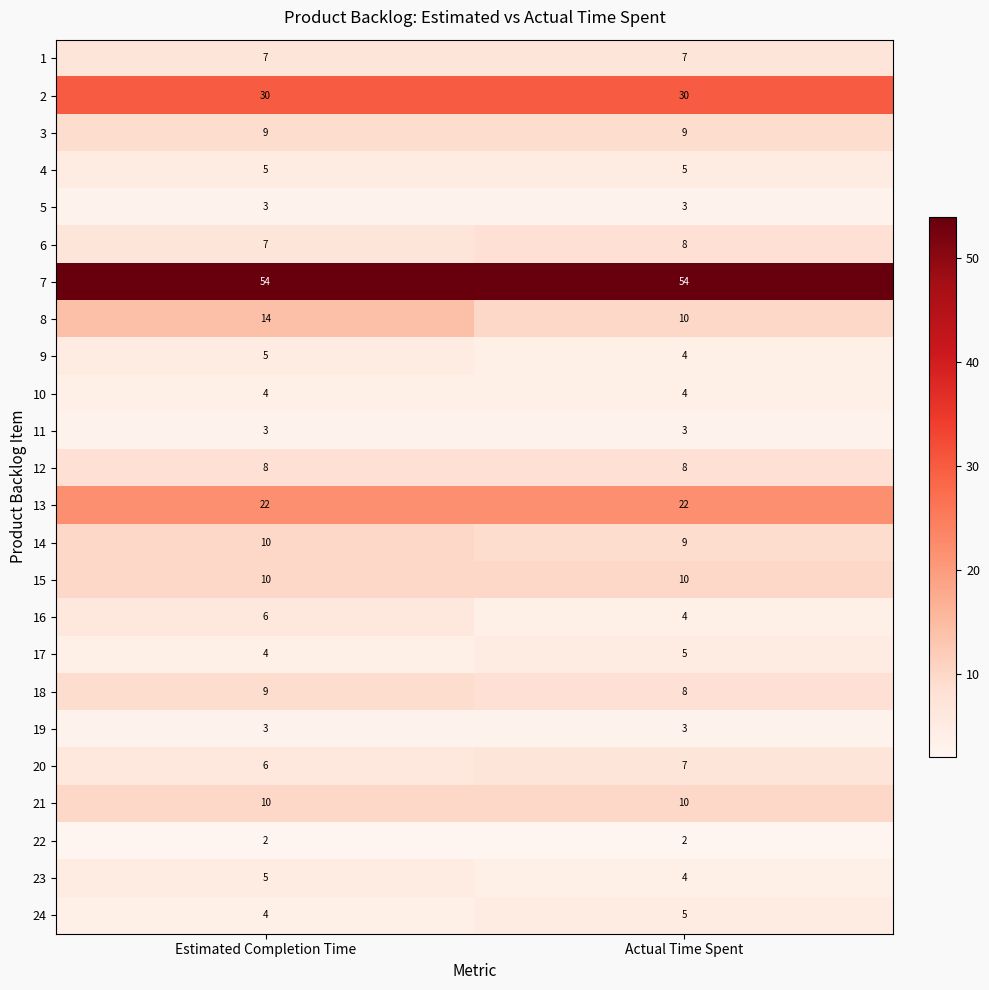

What is the minimum value shown in the chart?

2